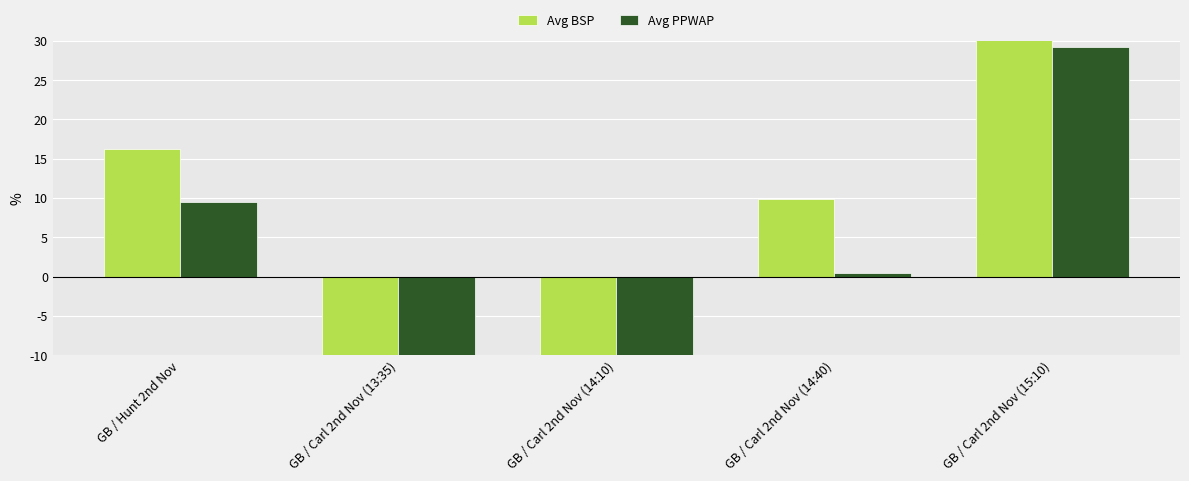

What position from the right is GB / Carl 2nd Nov (14:40)?

2